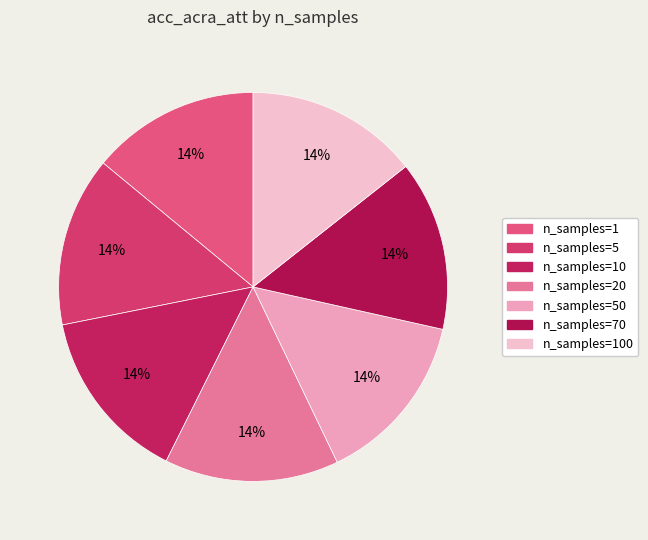

To the nearest percent, what is the average slice percentage?

14%